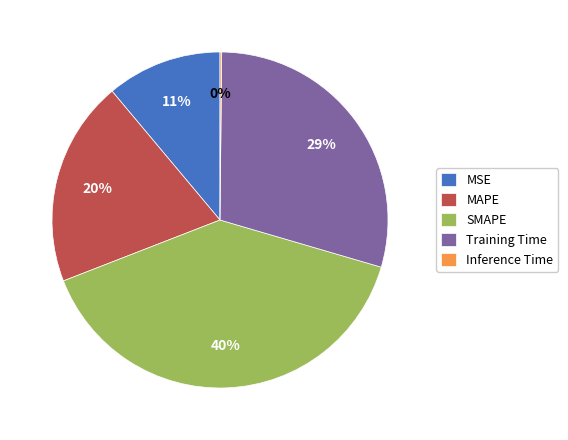

Is there a majority slice in this chart?

No